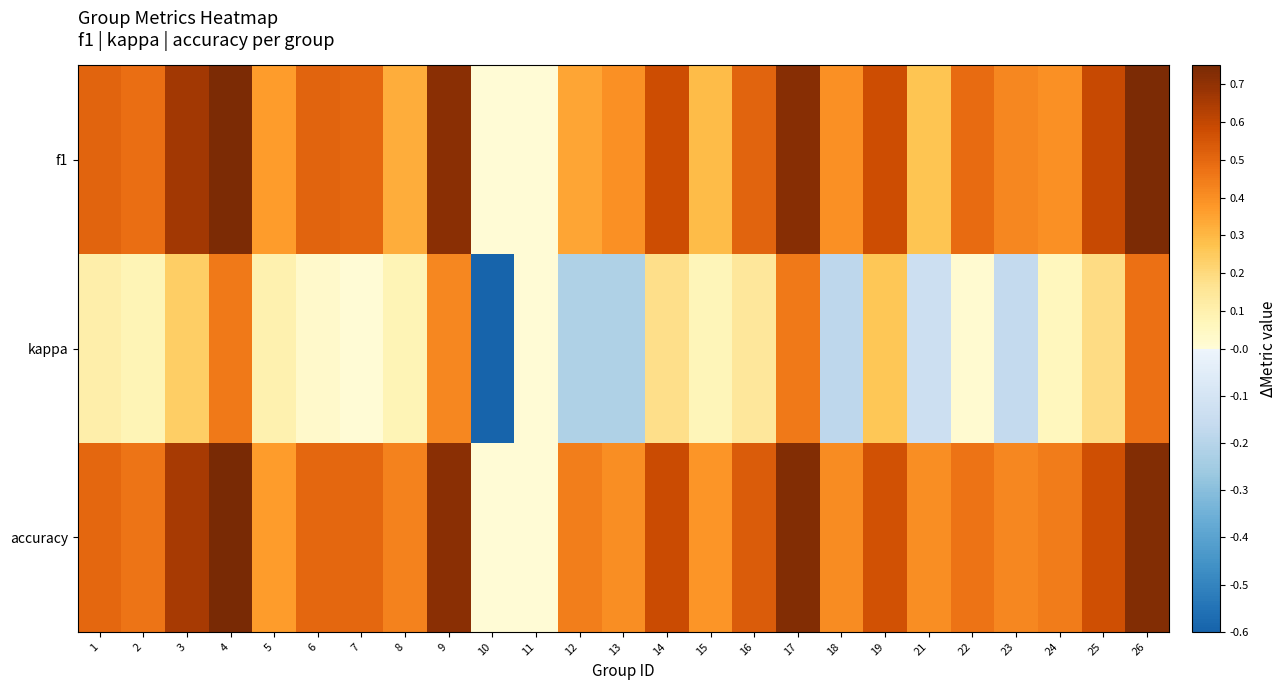

At which category is the sum across all series the highest?

26